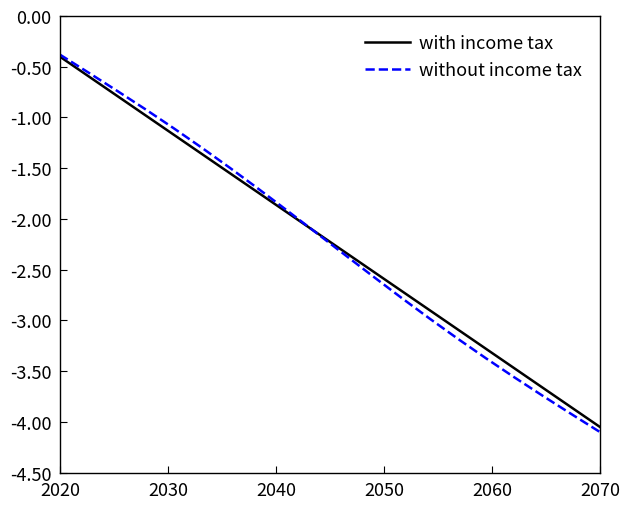

What is the lowest value of the without income tax series?

-4.1